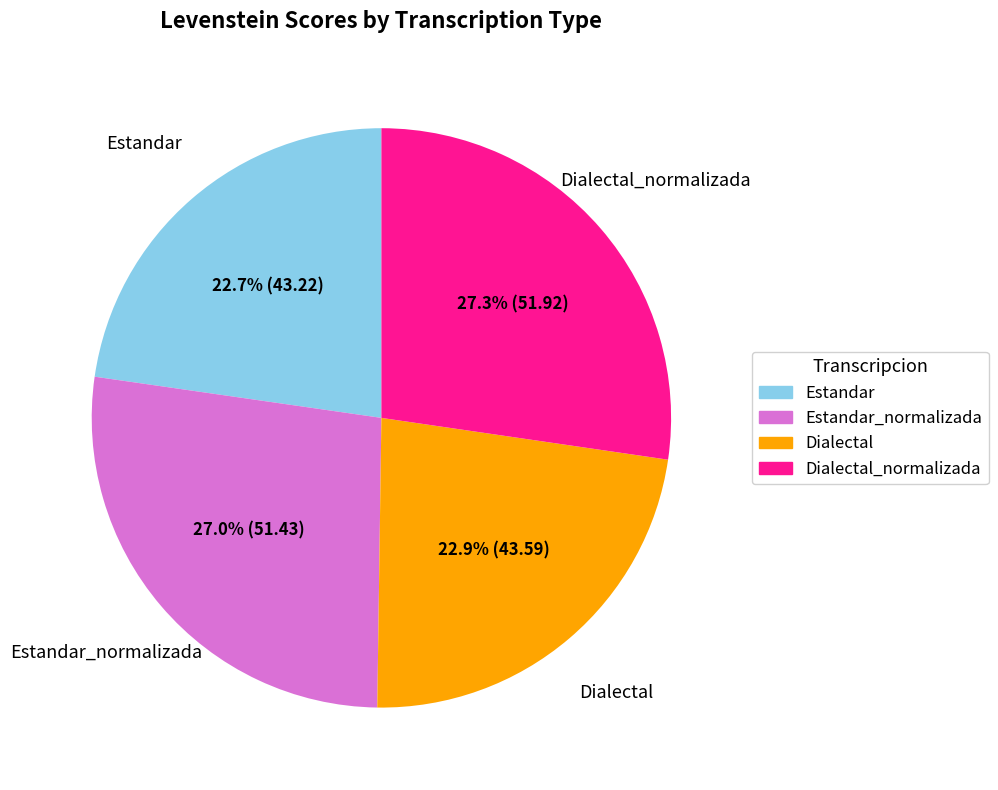

Is there a majority slice in this chart?

No